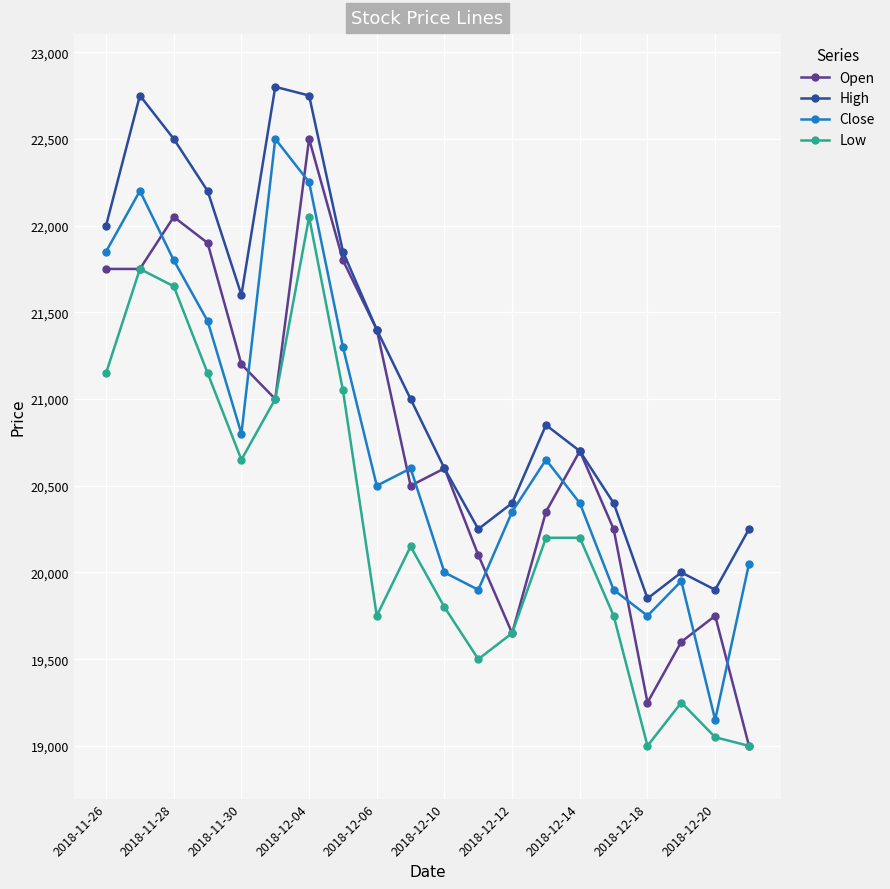

True or false: Open has more than 1 interior local peaks.

True